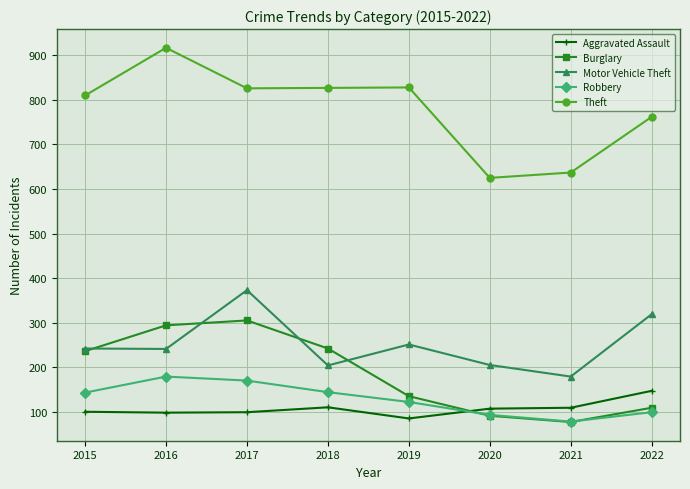

True or false: Motor Vehicle Theft has more than 0 points higher than both neighbors.

True